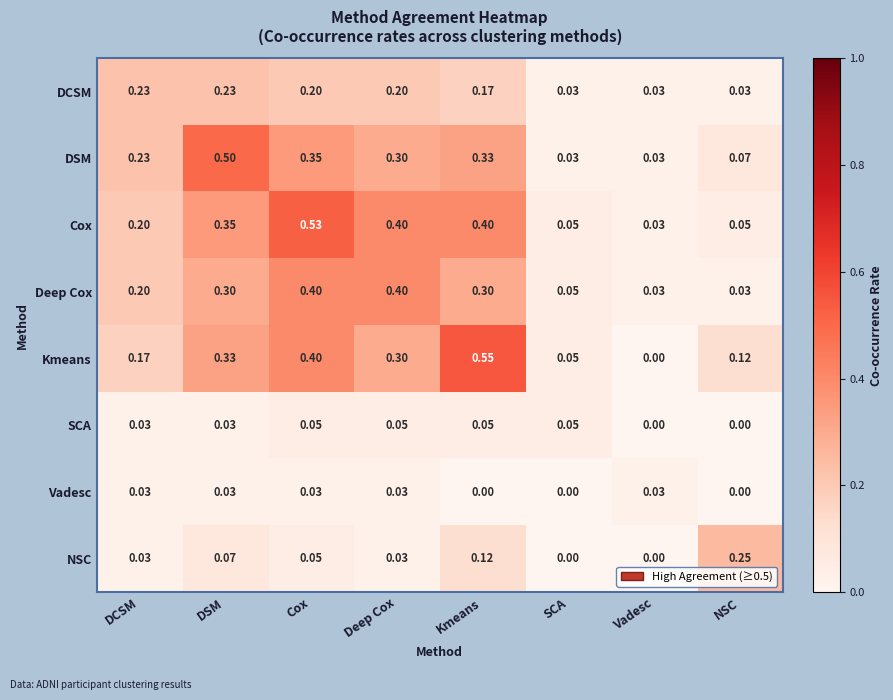

Which series has the widest spread of values?

Kmeans